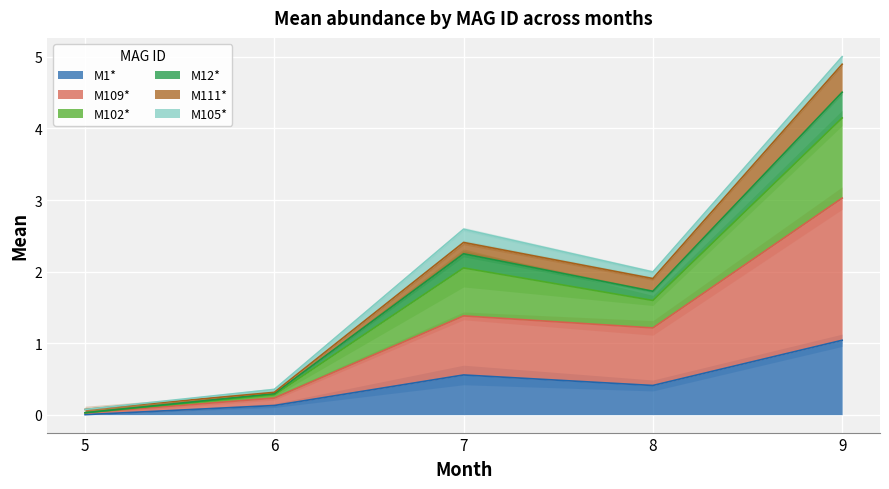

True or false: M12* has more than 0 interior local peaks.

True